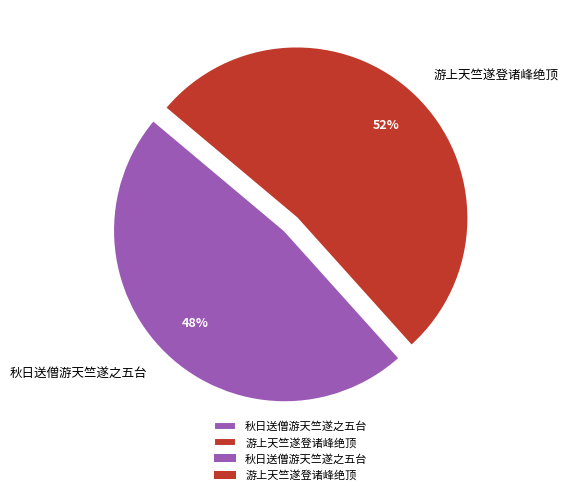

To the nearest percent, what is the difference between the largest and smallest slice percentages?

4%